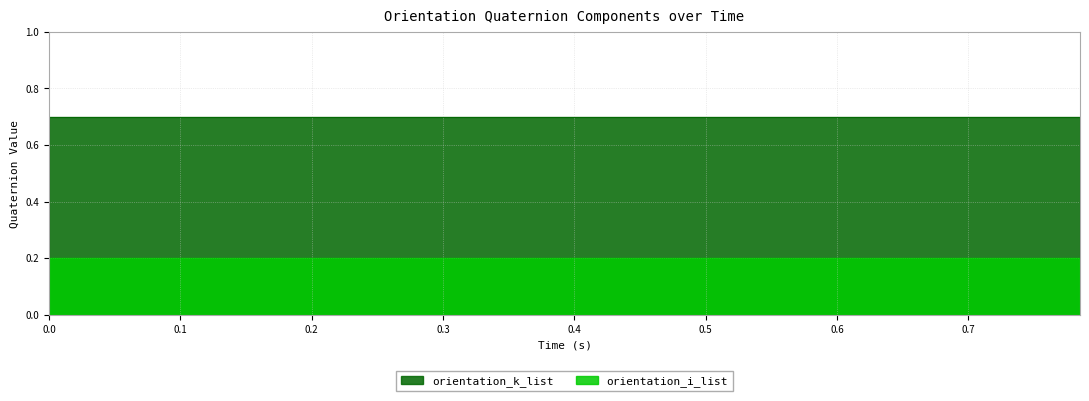

True or false: orientation_k_list and orientation_i_list cross at least once.

False